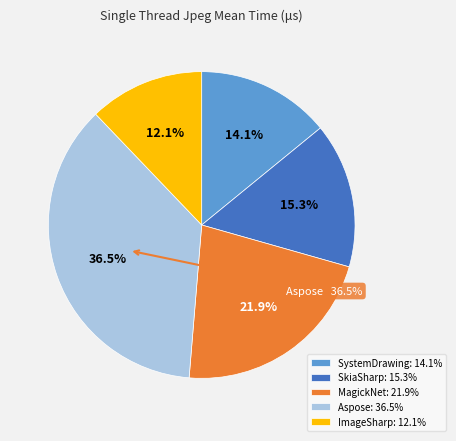

How much of the chart is everything except SkiaSharp?

84.7%